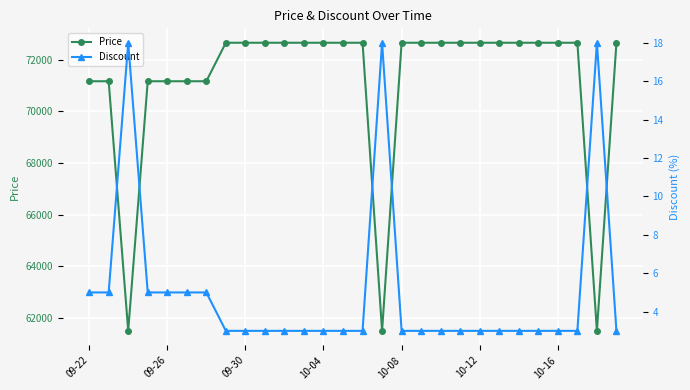

List the series in order of their peak value, highest first.

Price, Discount